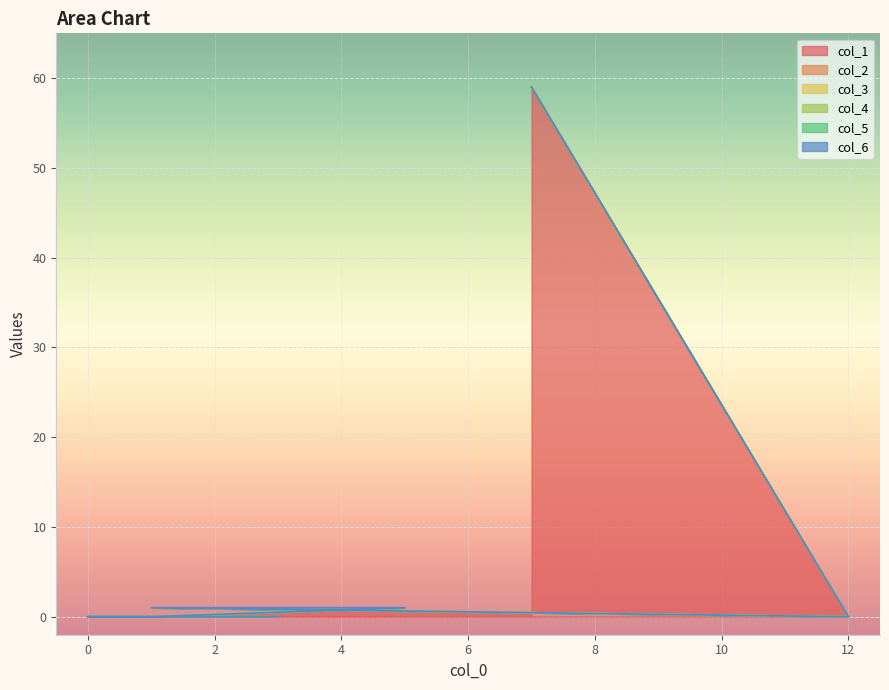

Between 0 and 1, which series saw the biggest shift?

col_1